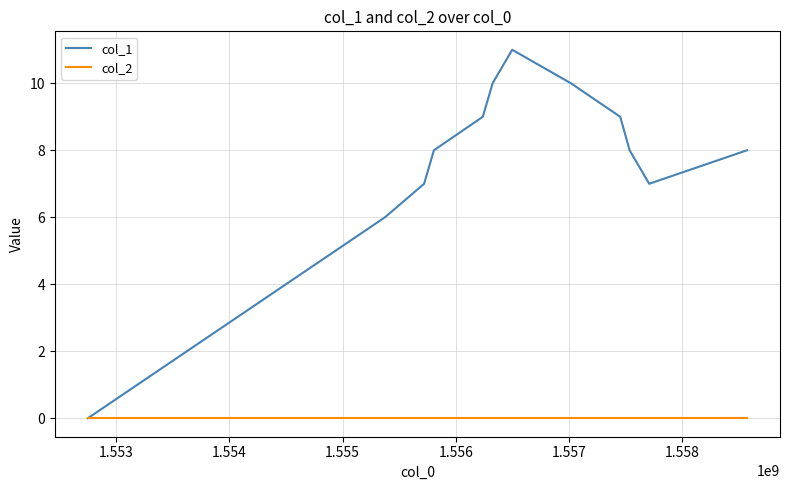

Which series has the widest spread of values?

col_1